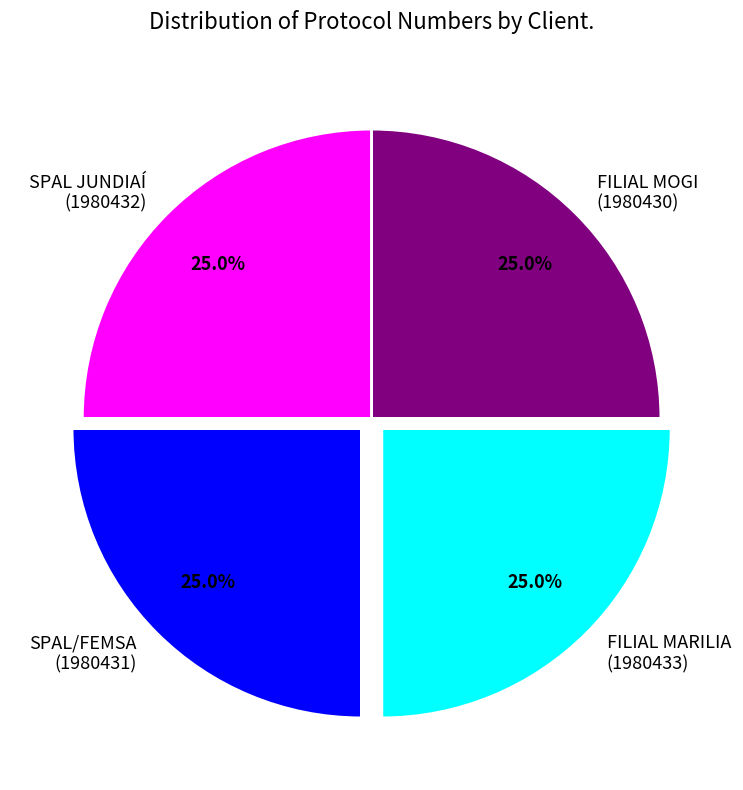

Approximately how many times larger is the value at FILIAL MOGI (1980430) compared to FILIAL MARILIA (1980433)?

1.0